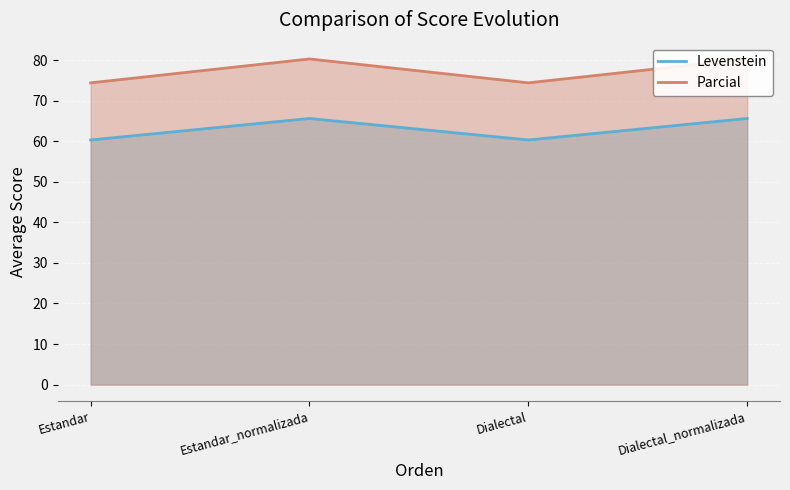

At which category does Levenstein reach its first local valley?

Dialectal